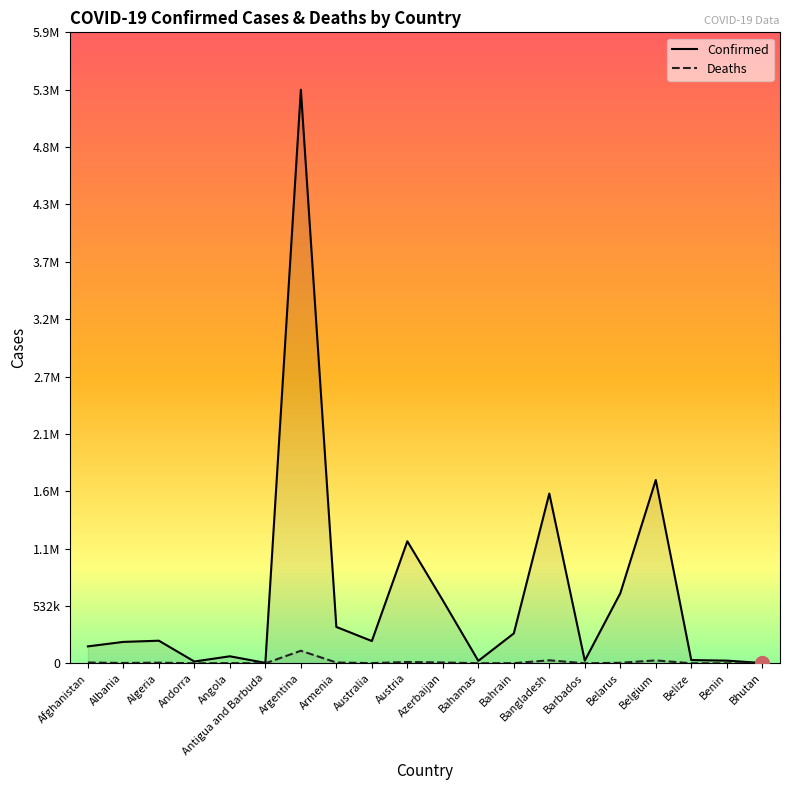

True or false: Deaths and Confirmed cross at least once.

False